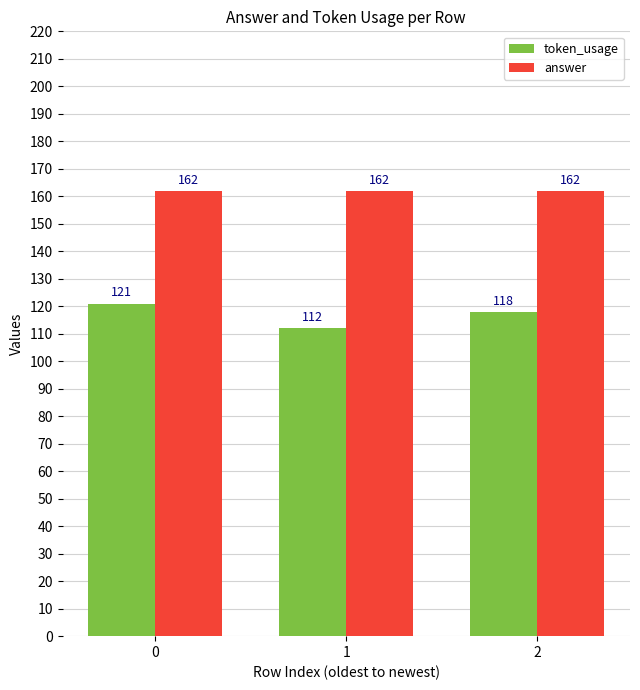

How many data points in token_usage are less than 118?

1